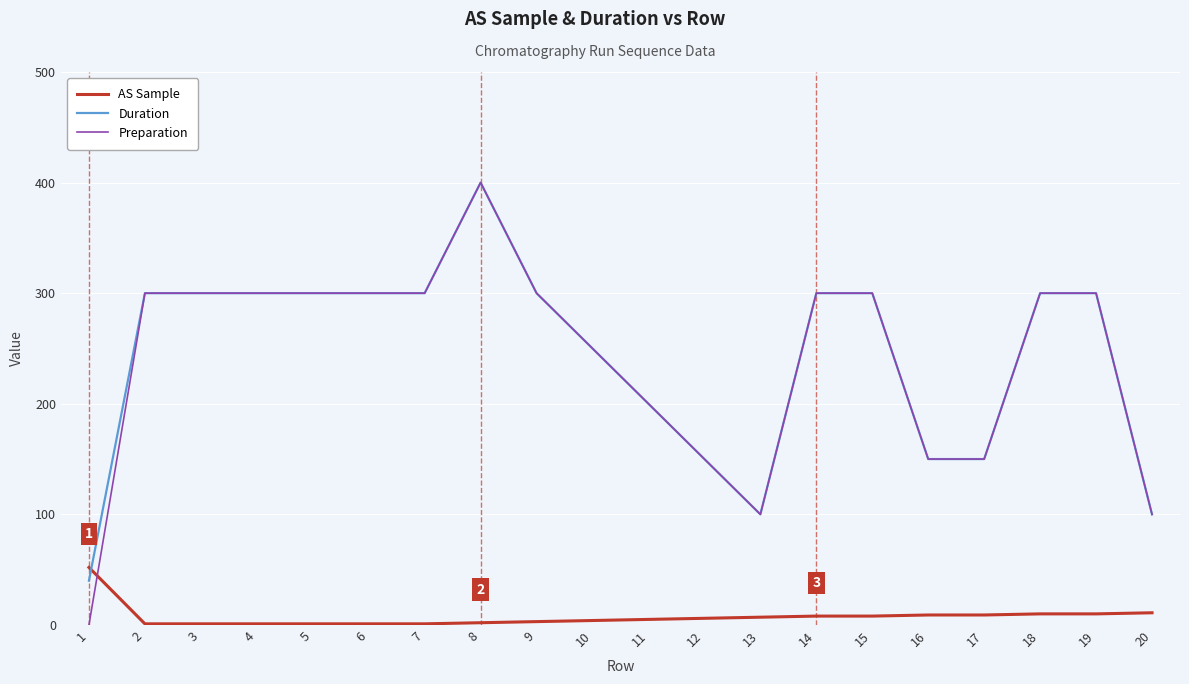

The value of Duration at 15 is 534. True or false?

False